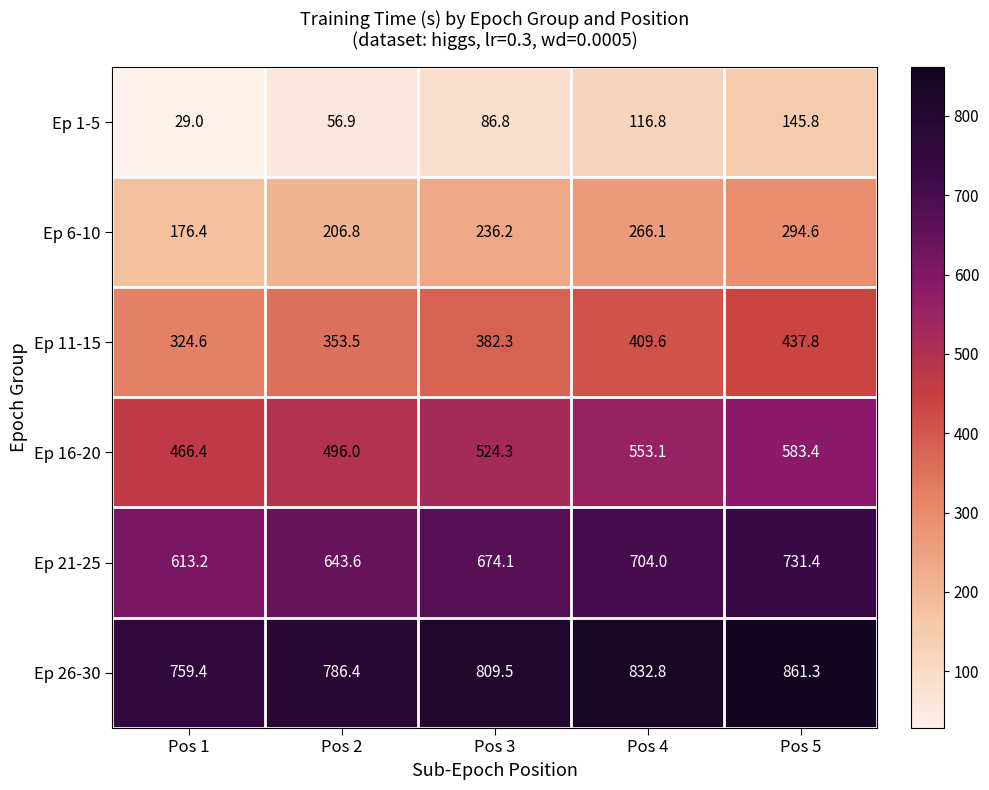

Rank the series at Pos 3 from lowest to highest value.

Ep 1-5, Ep 6-10, Ep 11-15, Ep 16-20, Ep 21-25, Ep 26-30